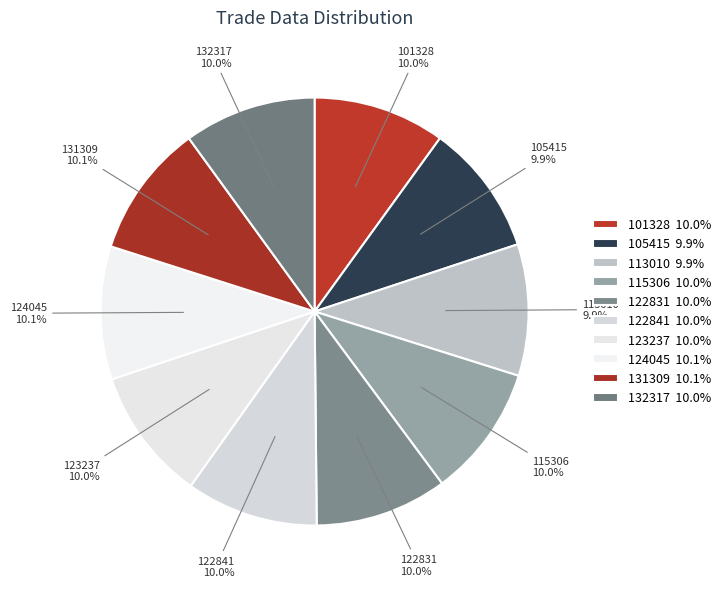

Count the number of slices in the pie.

10